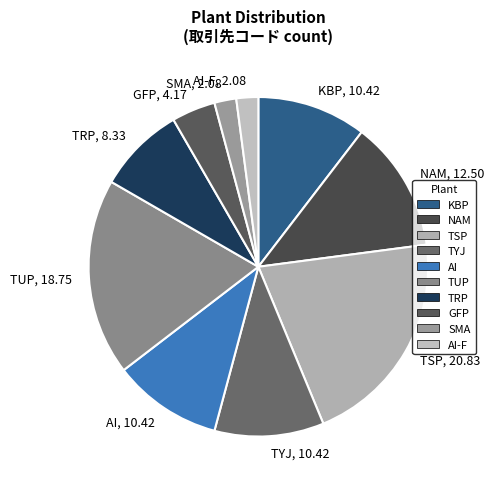

Is it true that TUP, 18.75 is 19% of the pie?

True